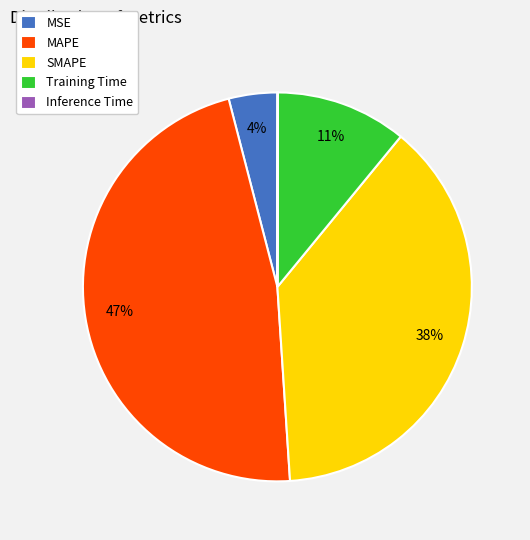

Combined, do MAPE and MSE account for over 50%?

Yes